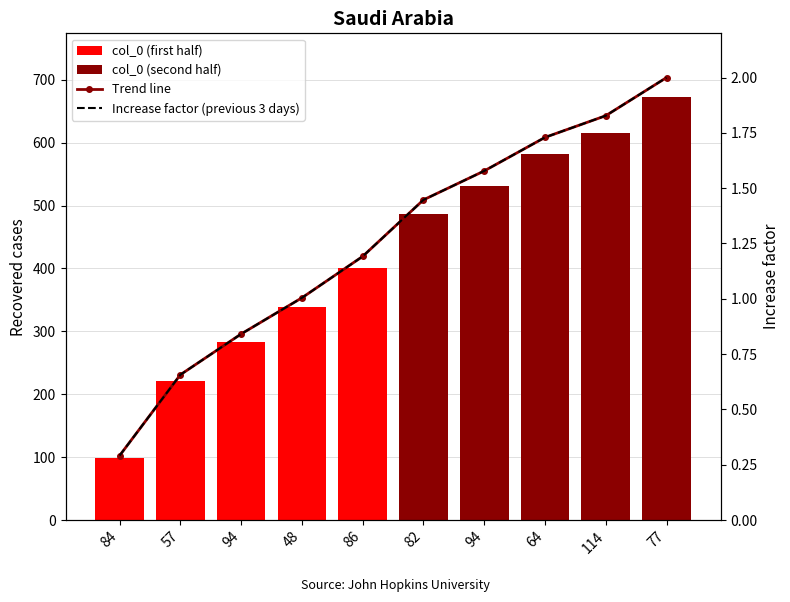

What is the difference between the maximum and minimum values?

1.7